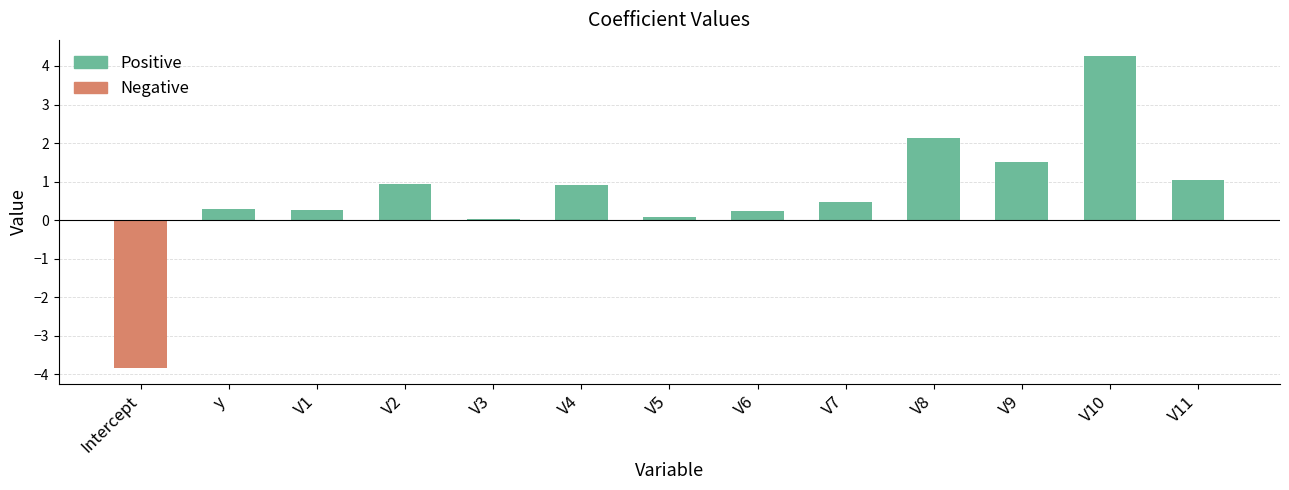

What is the sum of the values at V7 and V3?

0.5